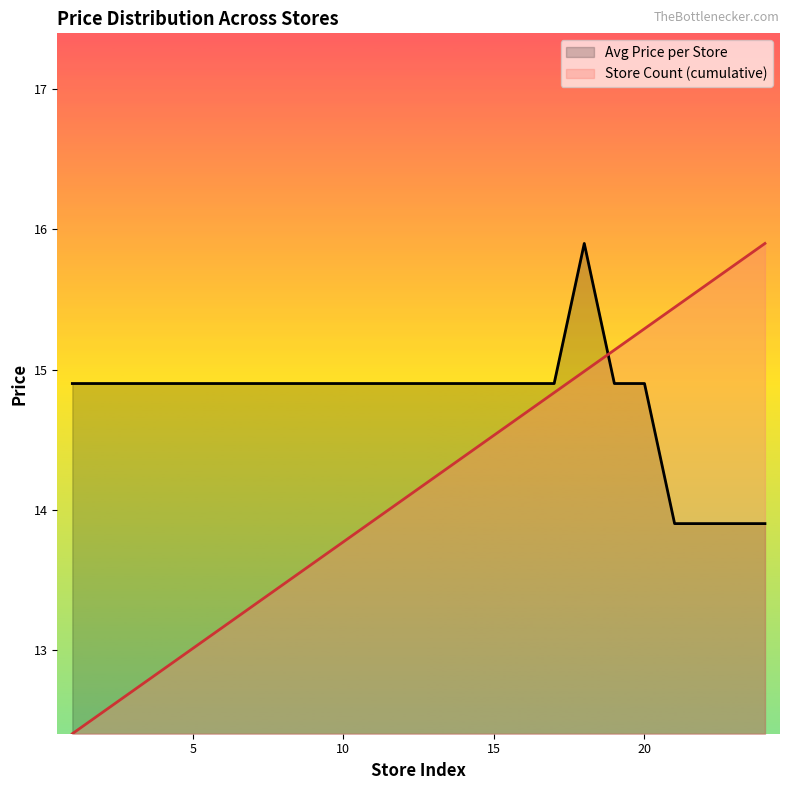

How many data points in Store Count (cumulative) are less than 14?

11